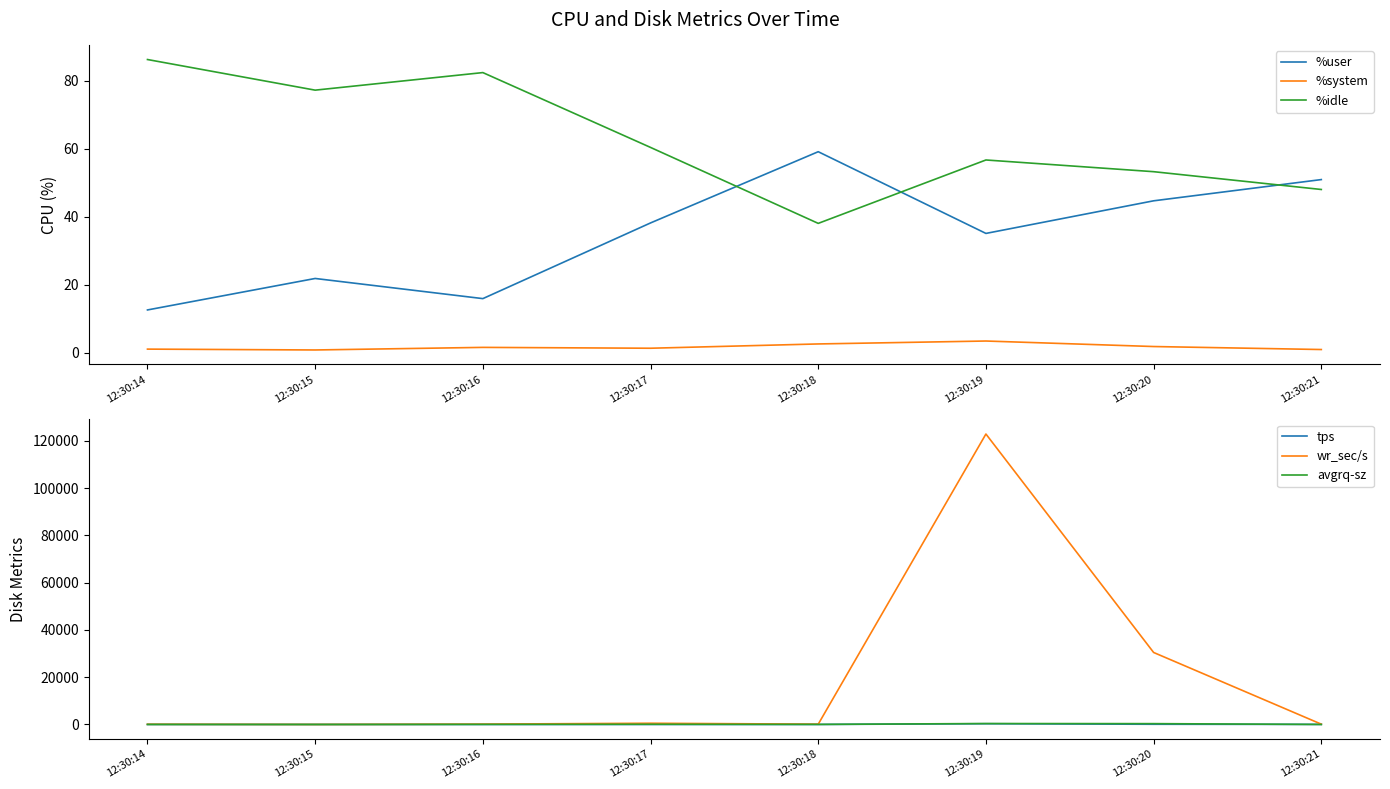

What is the sum of the avgrq-sz values at 12:30:18 and 12:30:17?

116.4